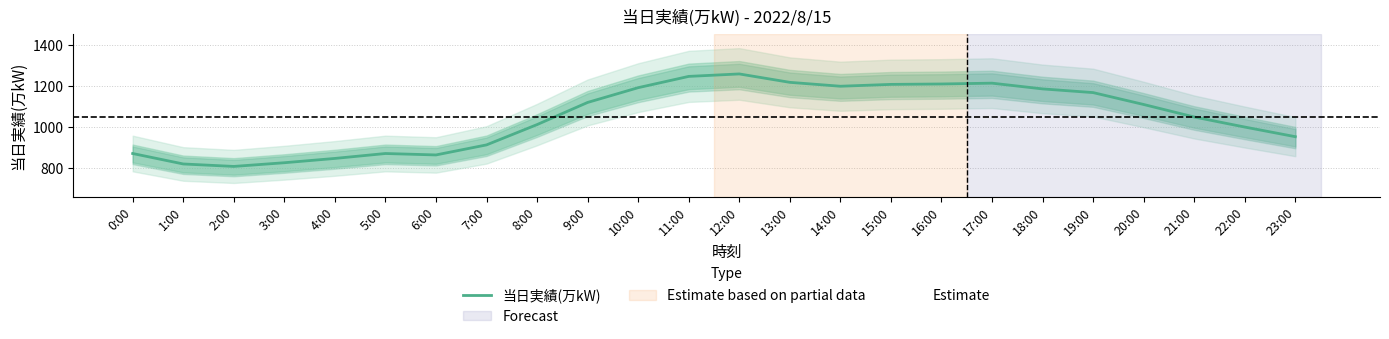

Rank the categories by value from highest to lowest.

12:00, 11:00, 13:00, 17:00, 16:00, 15:00, 14:00, 10:00, 18:00, 19:00, 9:00, 20:00, 21:00, 8:00, 22:00, 23:00, 7:00, 0:00, 5:00, 6:00, 4:00, 3:00, 1:00, 2:00